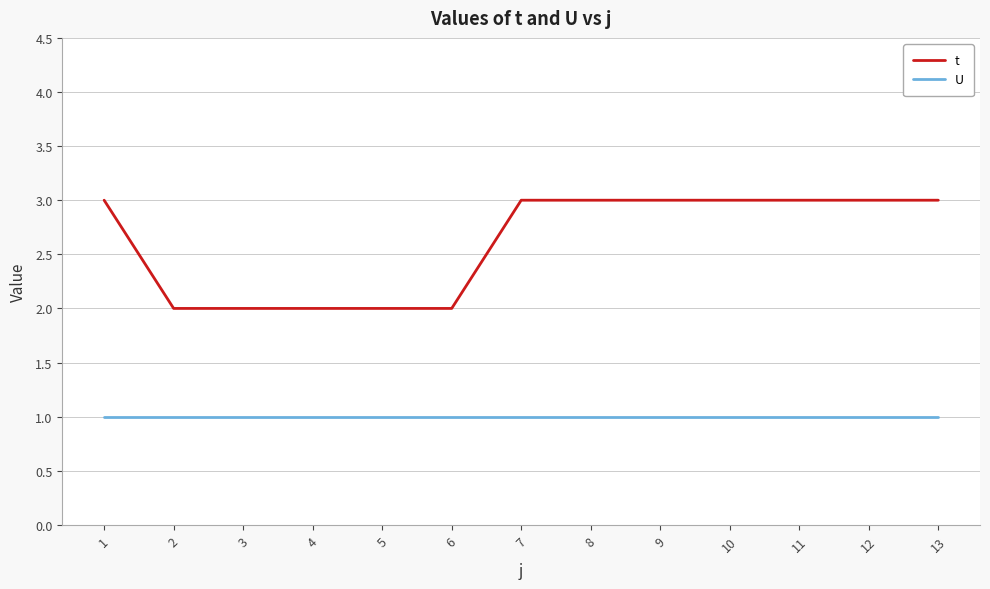

What are all the series names shown in the legend?

t, U